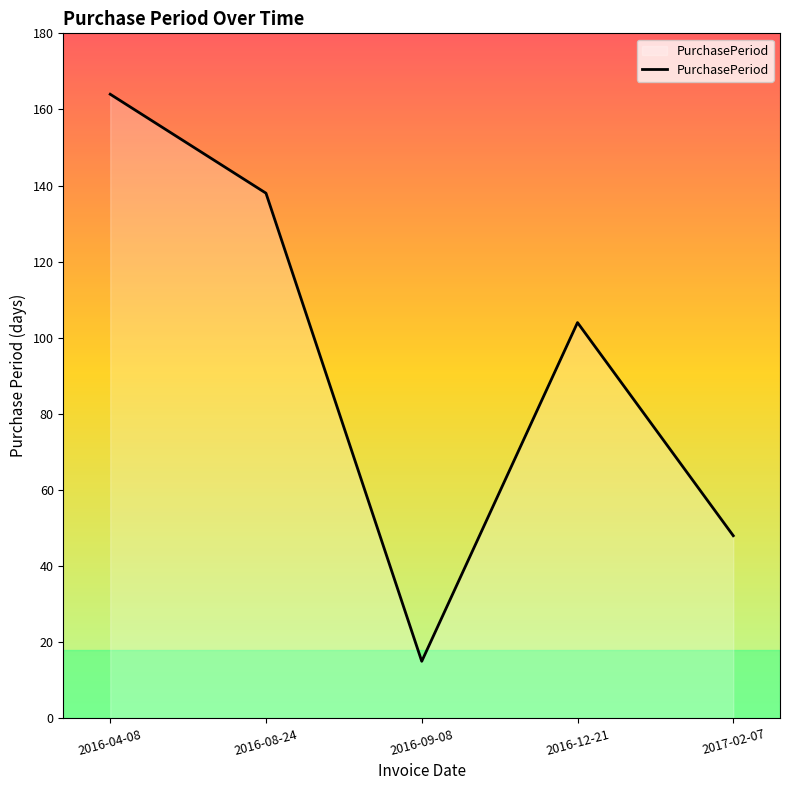

List the labels in order of value, smallest first.

2016-09-08, 2017-02-07, 2016-12-21, 2016-08-24, 2016-04-08